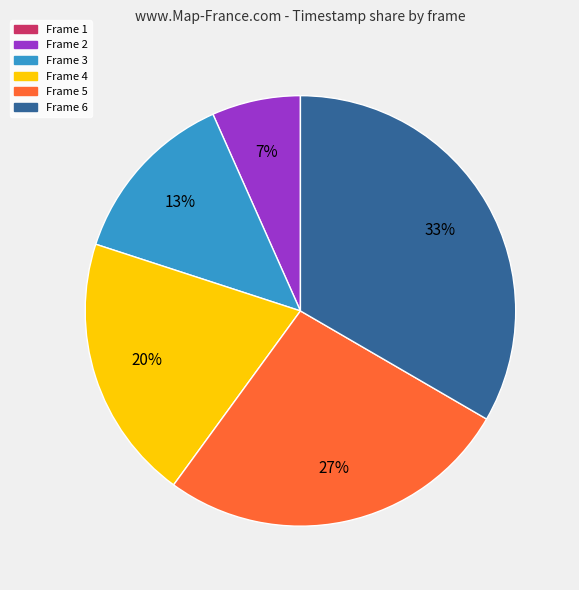

To the nearest percent, what is the difference between the largest and smallest slice percentages?

33%